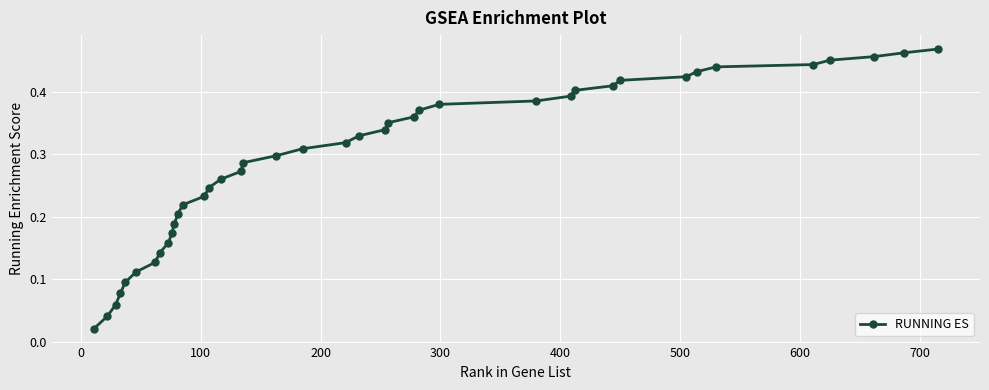

What is the sum of all values?

11.6